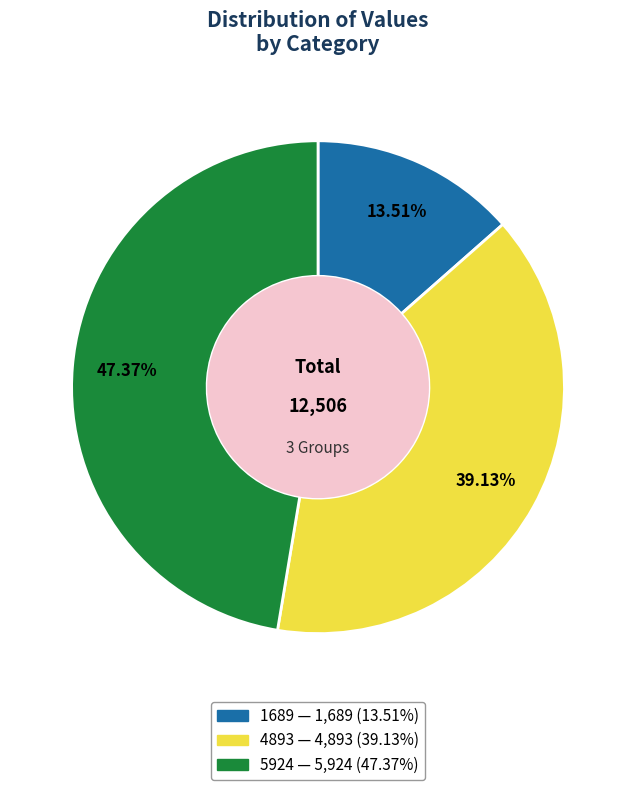

To the nearest percent, what is the combined percentage of 5924 and 4893?

86%